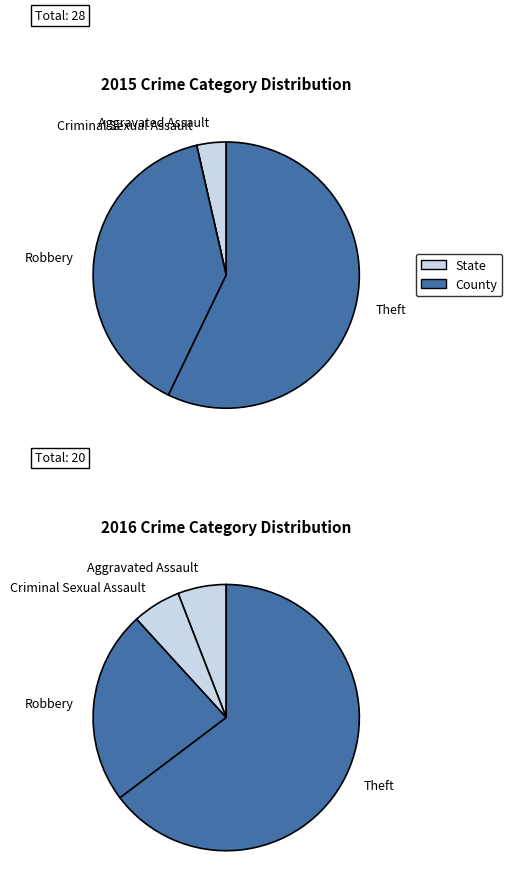

What is the largest slice in the pie chart?

Theft